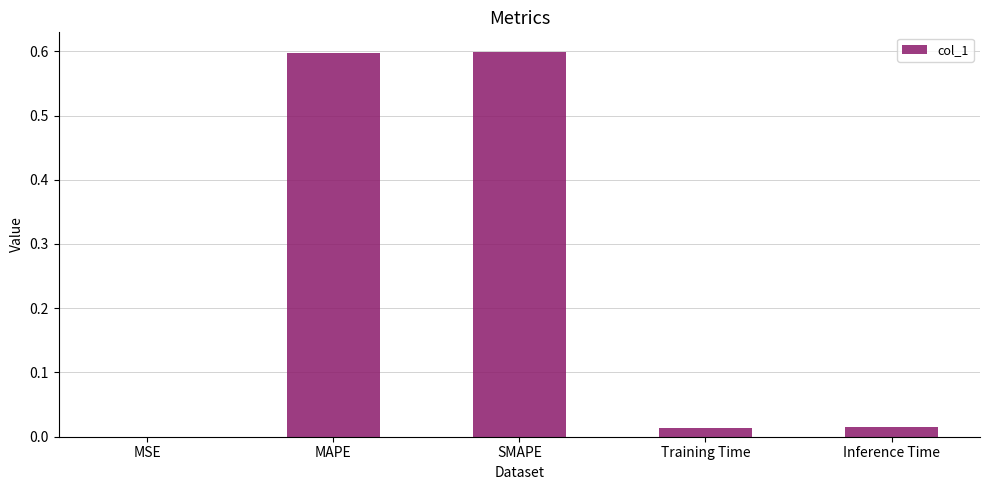

What is the greatest value displayed?

0.6